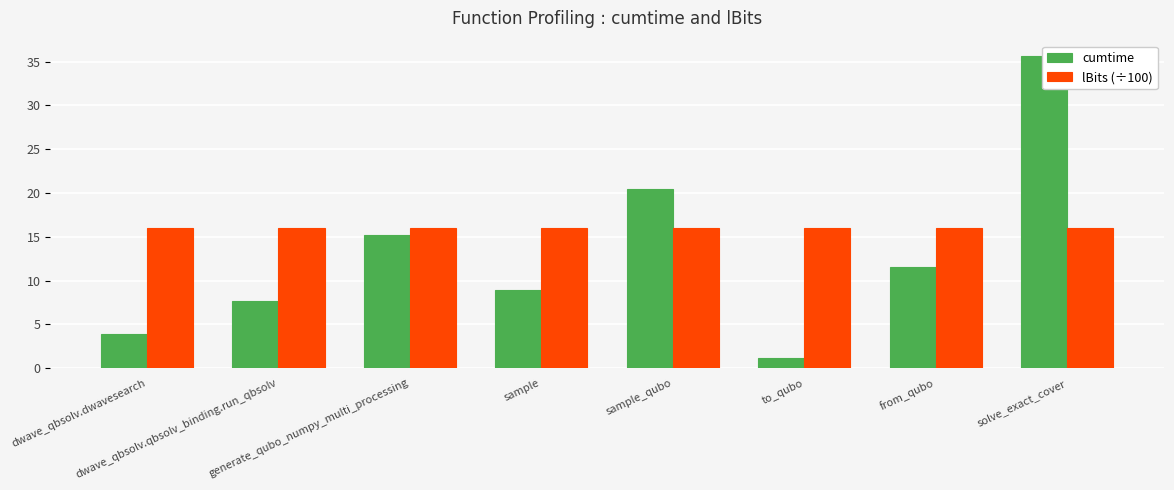

Is it true that cumtime equals 1.6 at to_qubo?

False